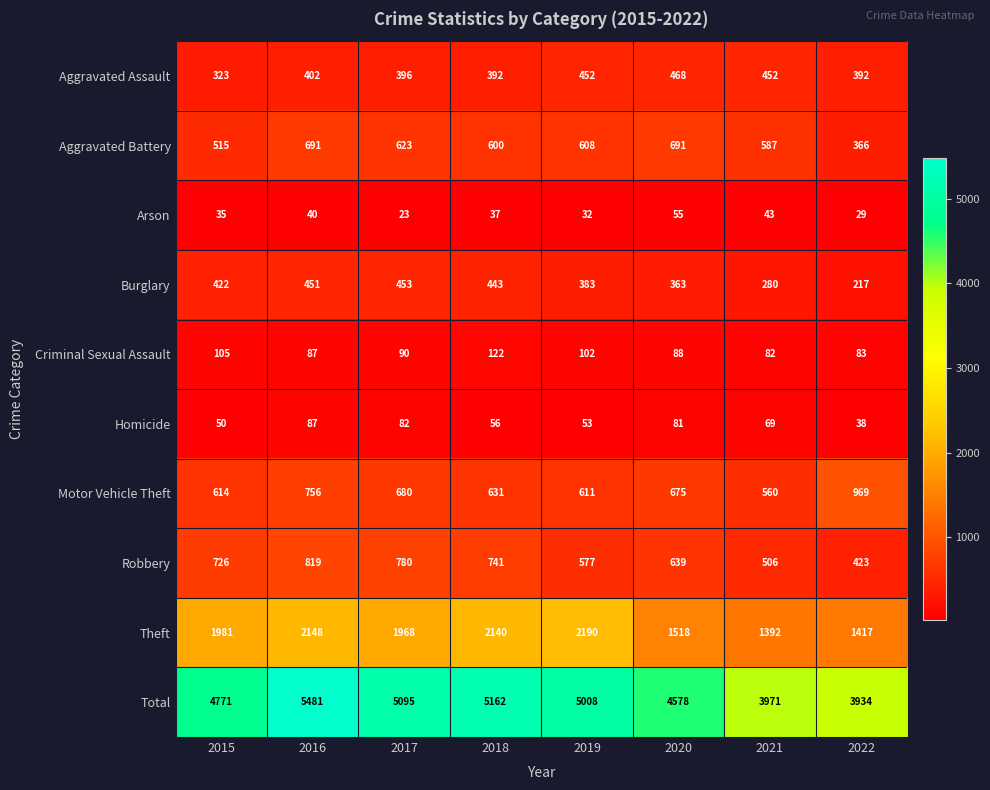

Where is Total nearest to the value 4707?

2015